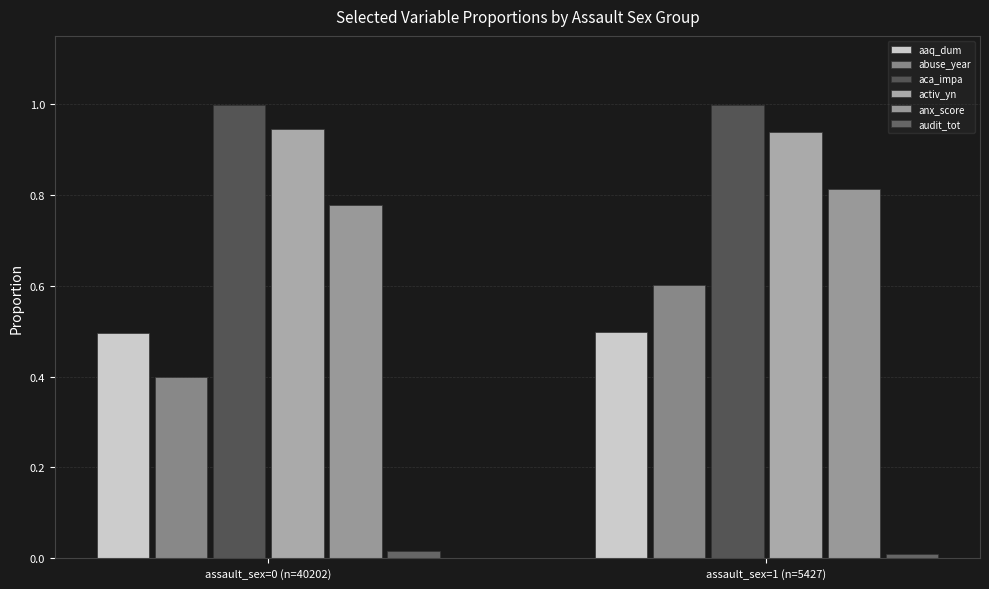

What is the value of the activ_yn bar at the 1st from the left?

0.9